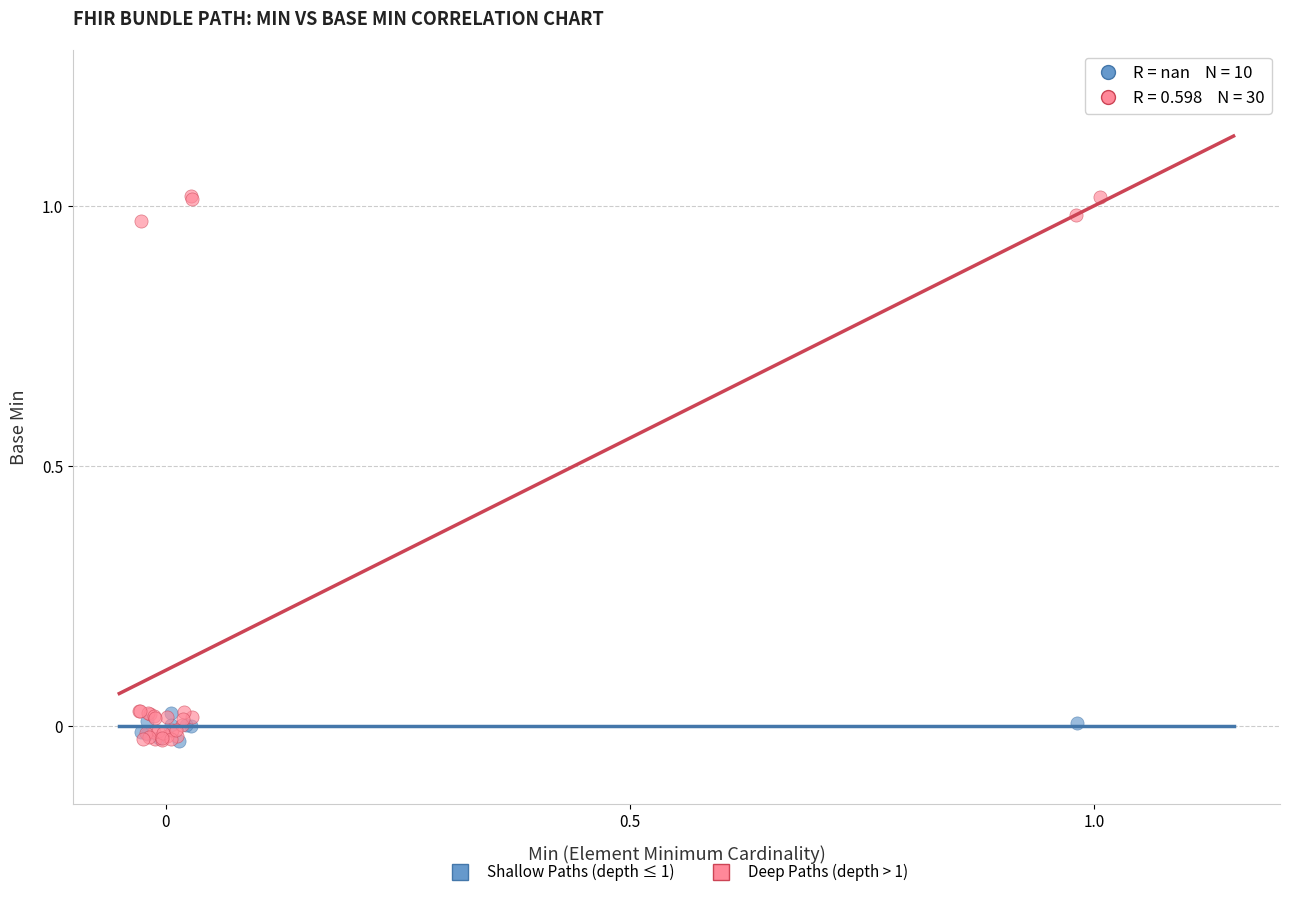

Which series has the largest Y range (max minus min)?

Deep Paths (depth > 1)